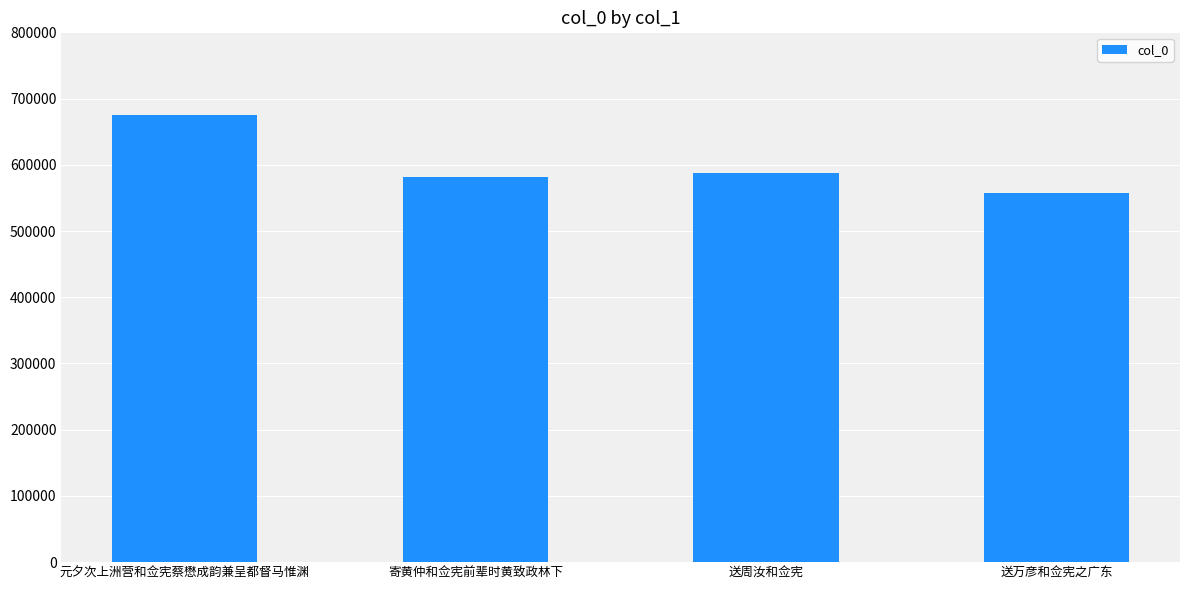

What is the difference between the maximum and minimum values?

117579